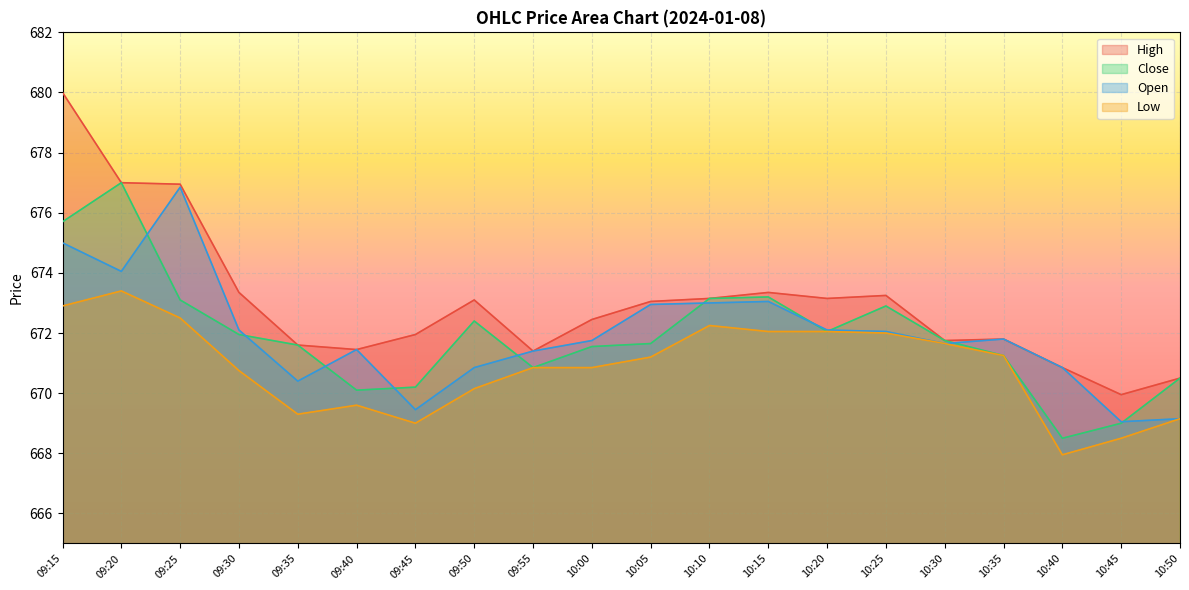

Is it true that Close equals 911.6 at 10:10?

False